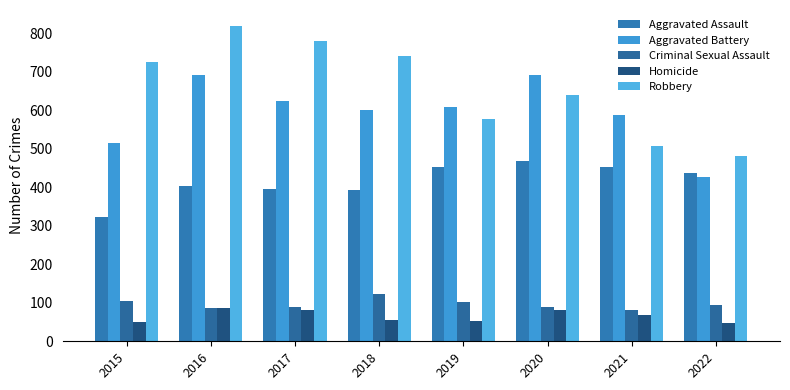

Between 2015 and 2019, which series saw the biggest shift?

Robbery